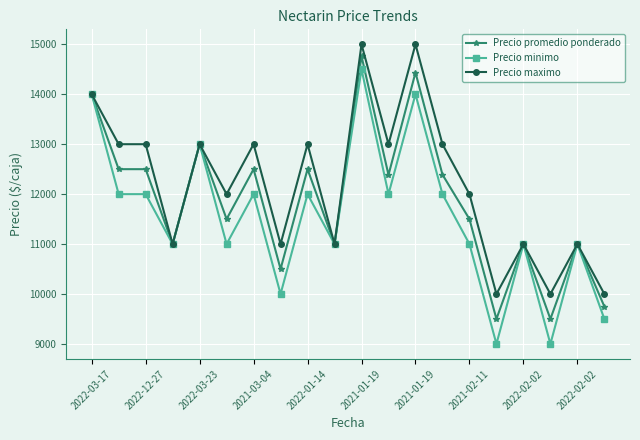

True or false: Precio promedio ponderado has more than 1 interior local peaks.

True